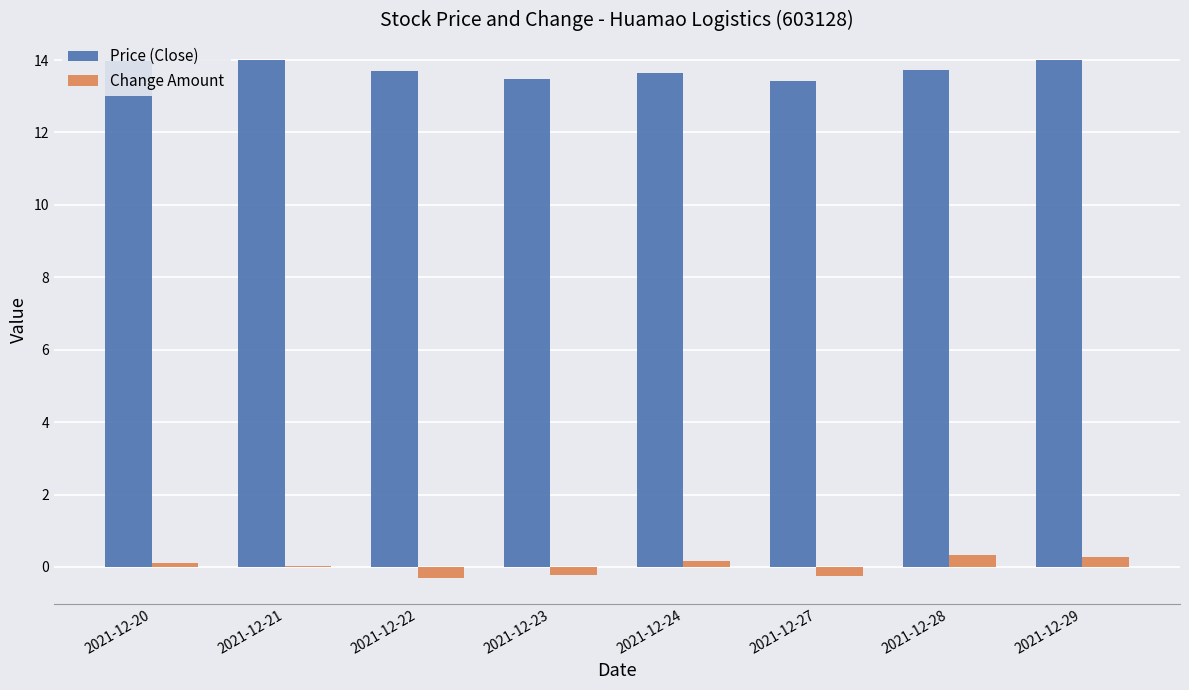

Does the chart contain stacked bars?

No